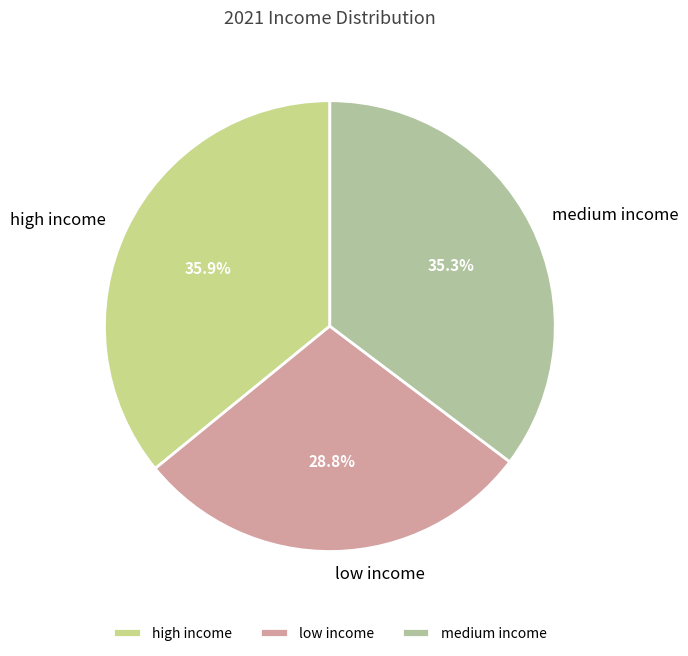

To the nearest percent, what is the difference between the largest and smallest slice percentages?

7%